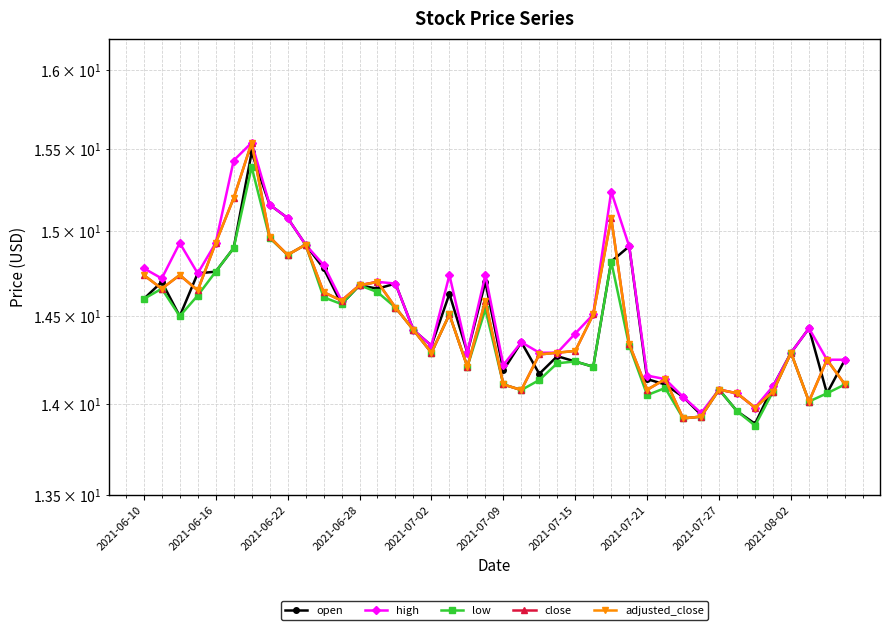

At how many categories does at least one series exceed 14?

38